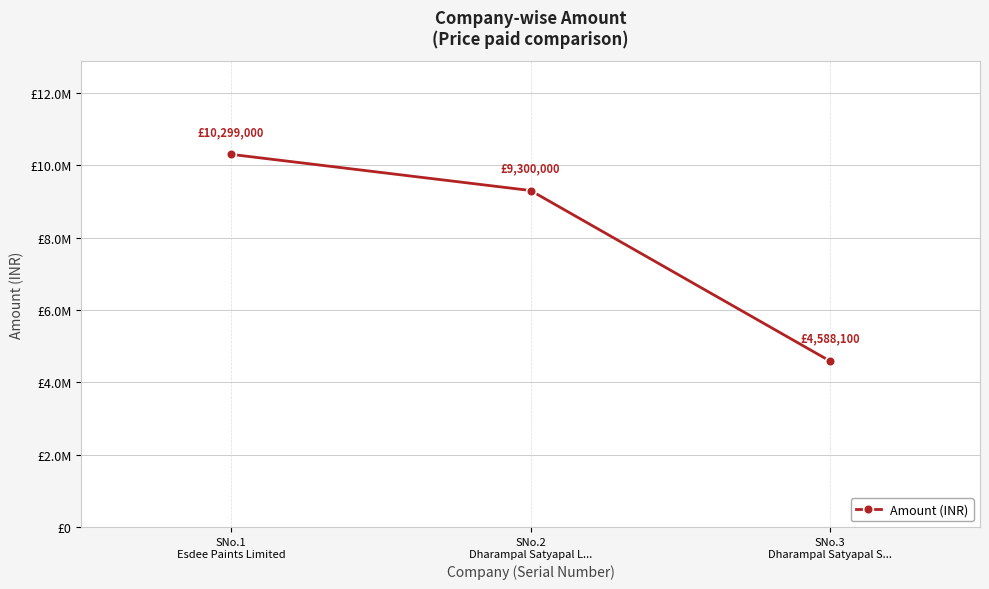

Rank the categories by value from lowest to highest.

SNo.3
Dharampal Satyapal S..., SNo.2
Dharampal Satyapal L..., SNo.1
Esdee Paints Limited